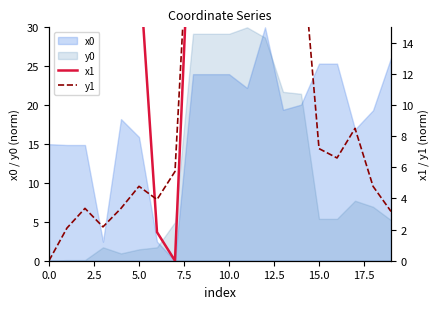

After their last crossing, which series has the higher values: y0 or x0?

x0